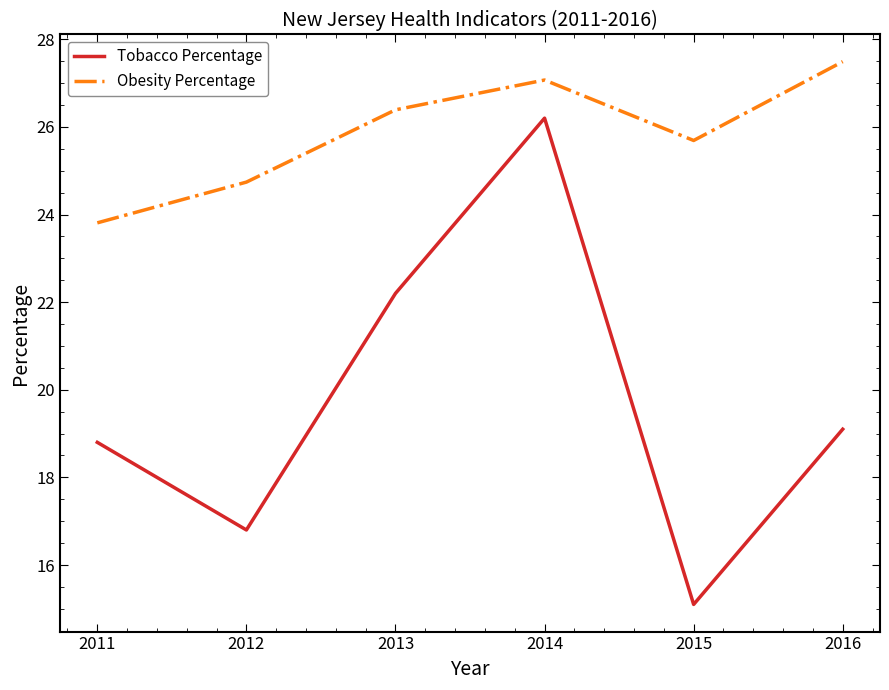

Reading left to right, list all the values displayed in this chart.

Tobacco Percentage: 2011=18.8	2012=16.8	2013=22.2	2014=26.2	2015=15.1	2016=19.1
Obesity Percentage: 2011=23.8	2012=24.7	2013=26.4	2014=27.1	2015=25.7	2016=27.5